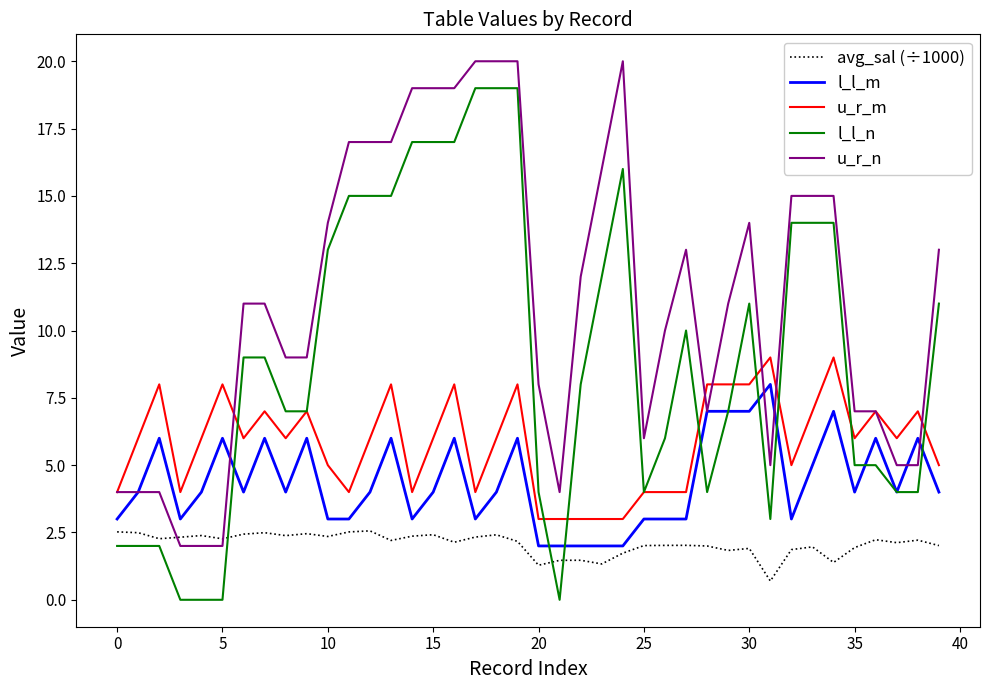

How many intersections are there between avg_sal (÷1000) and u_r_n?

2